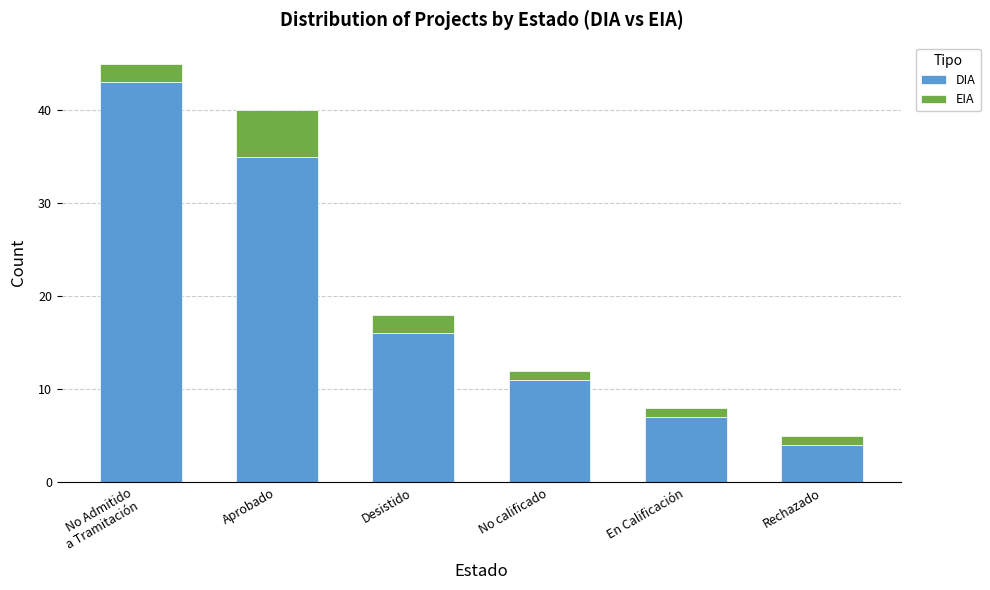

What is the total value across all series at Rechazado?

5